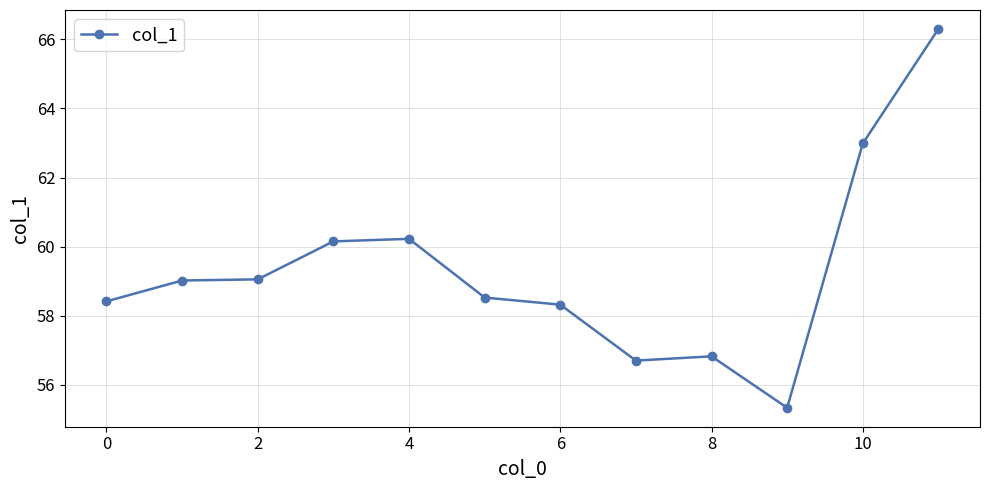

What is the value of the 9th point from the left?

56.8